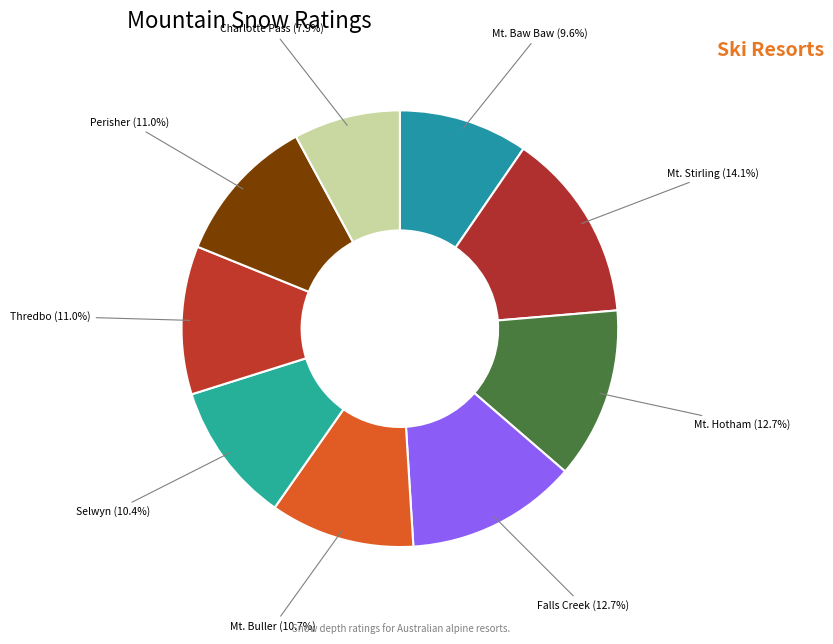

The Mt. Stirling slice represents 14% of the pie. True or false?

True